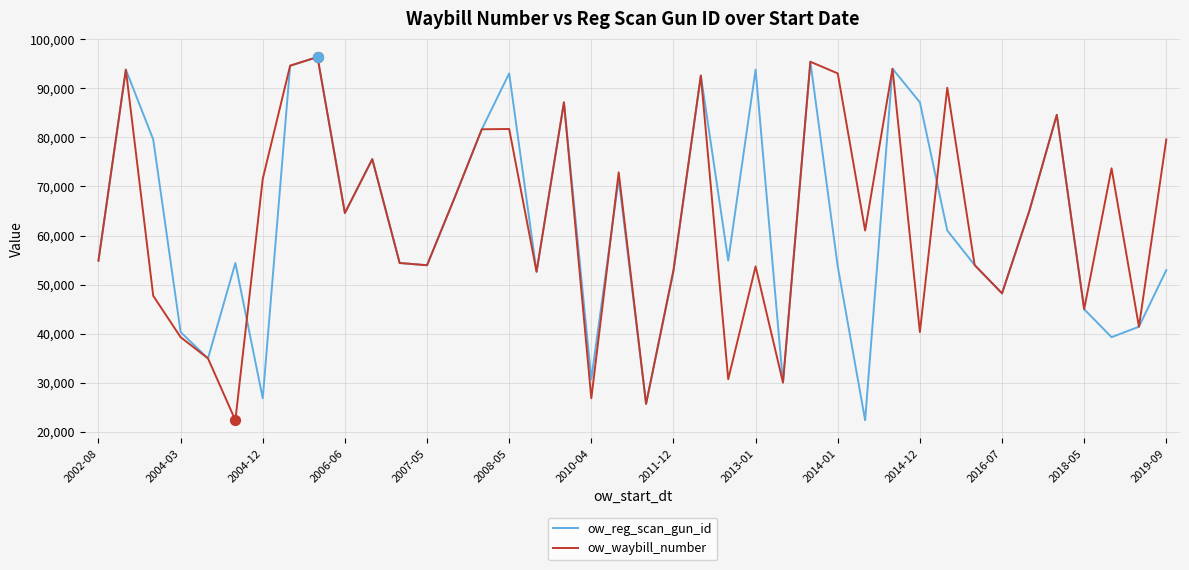

What are all the series names shown in the legend?

ow_reg_scan_gun_id, ow_waybill_number